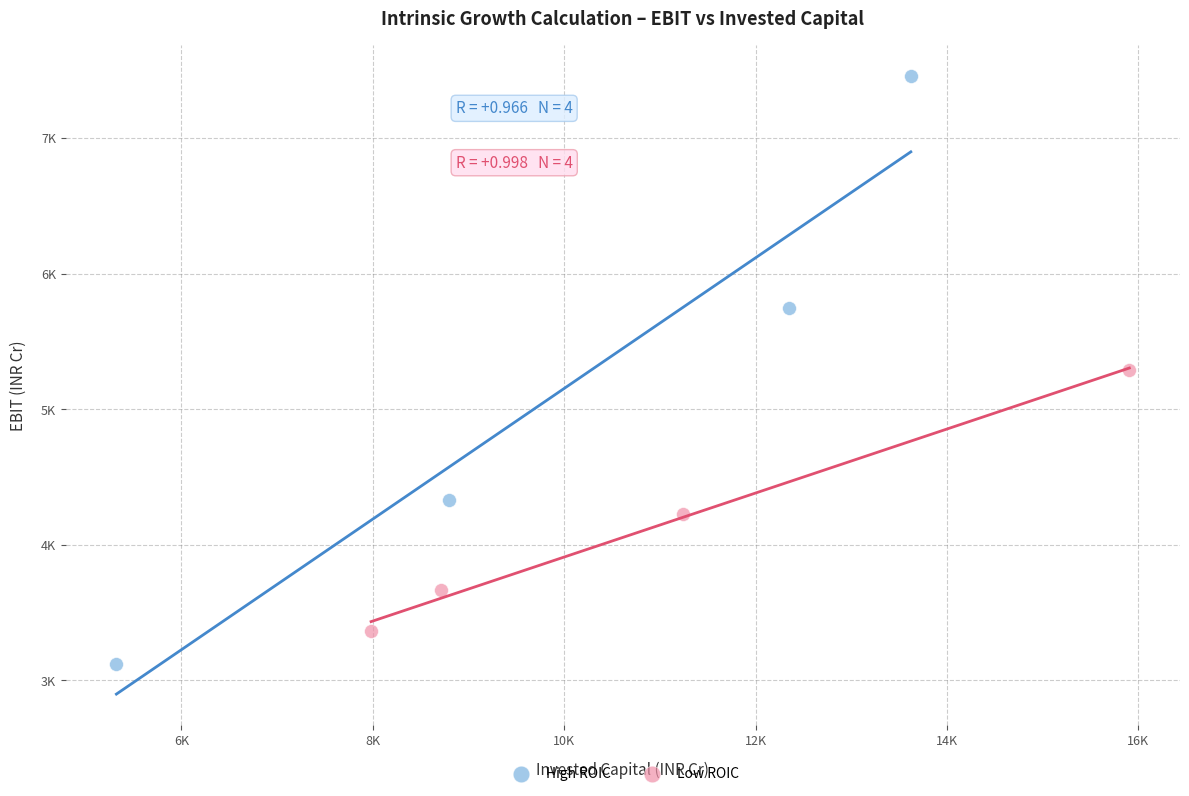

What are all the series names shown in the legend?

High ROIC, Low ROIC